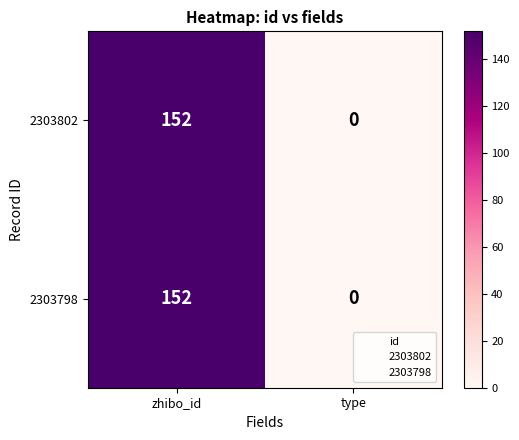

Which label corresponds to the largest value in the chart?

zhibo_id